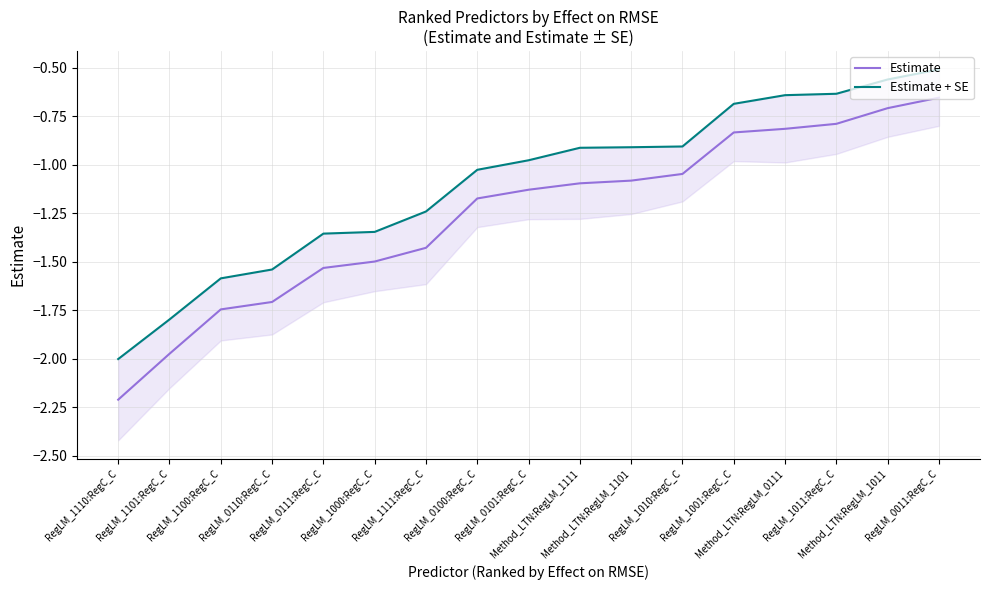

What is the total value across all series at Method_LTN:RegLM_1011?

-1.3